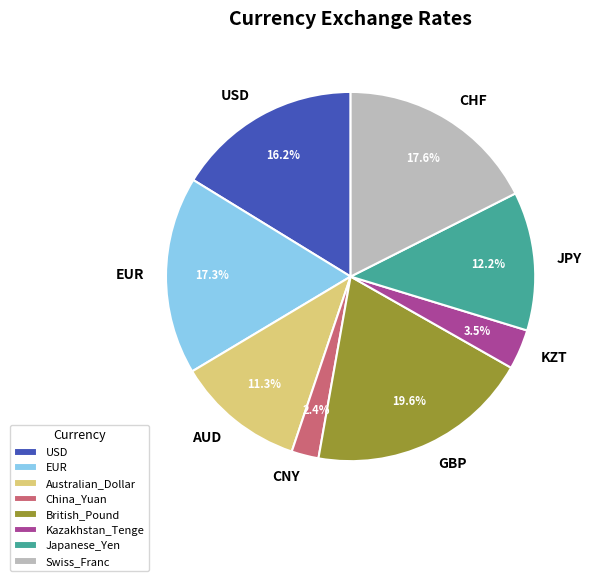

Approximately how many times larger is the value at USD compared to Japanese_Yen?

1.3